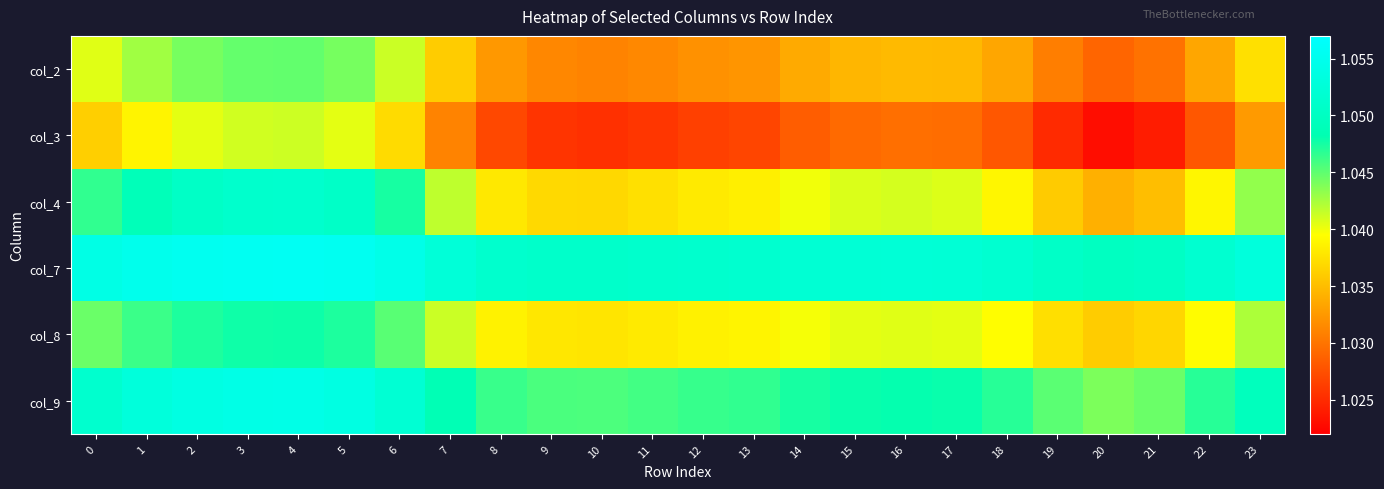

What is the total value across all series at 10?

6.2